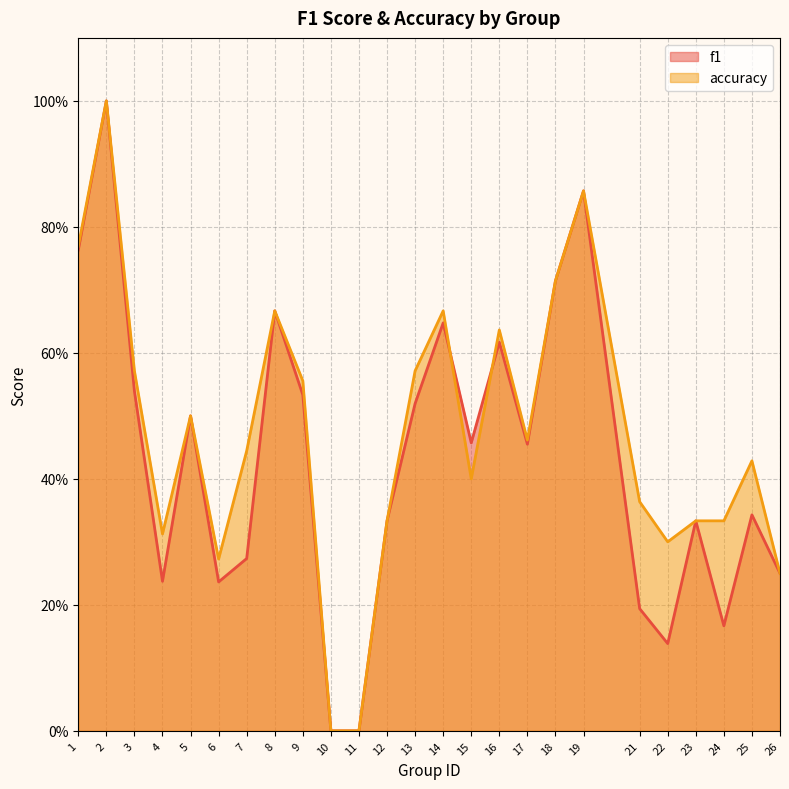

What is the value of the f1 point at the 18th from the left?

0.7